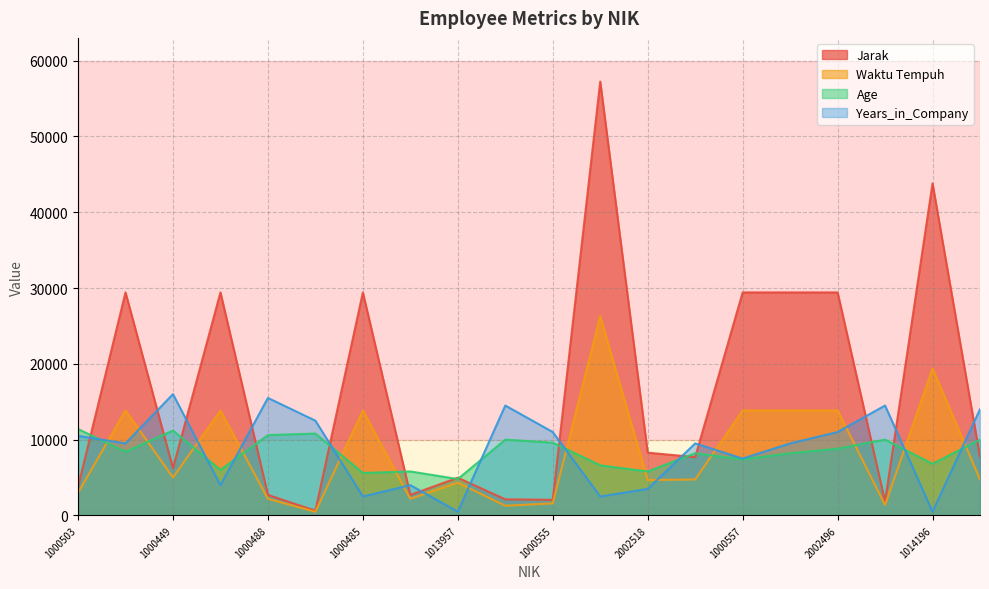

At how many categories does at least one series exceed 30715?

2